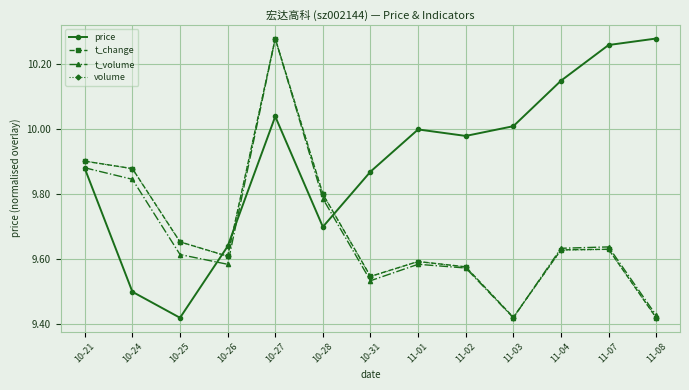

True or false: price has a value of 10.0 at 11-03.

True